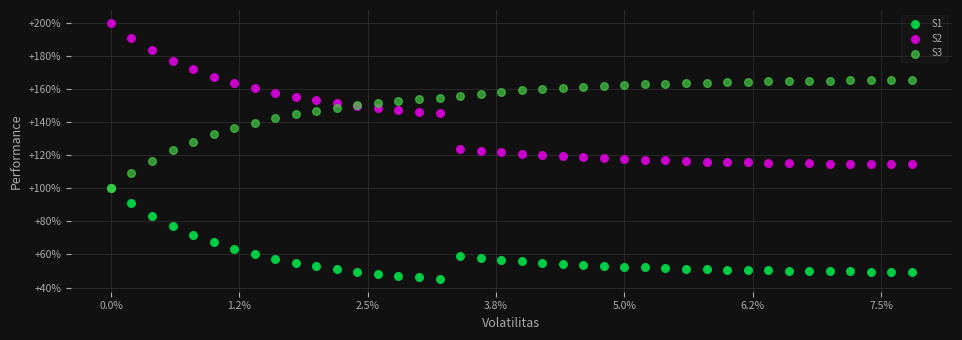

What are all the series names shown in the legend?

S1, S2, S3